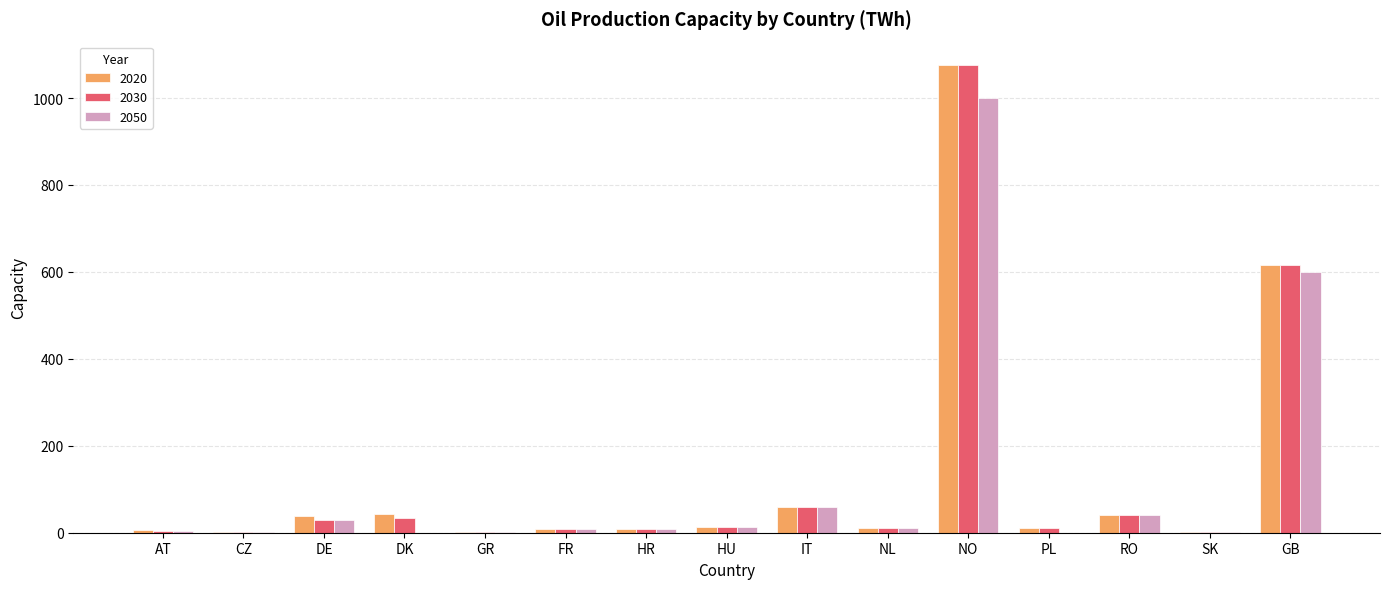

Which label corresponds to the largest value in the chart?

NO